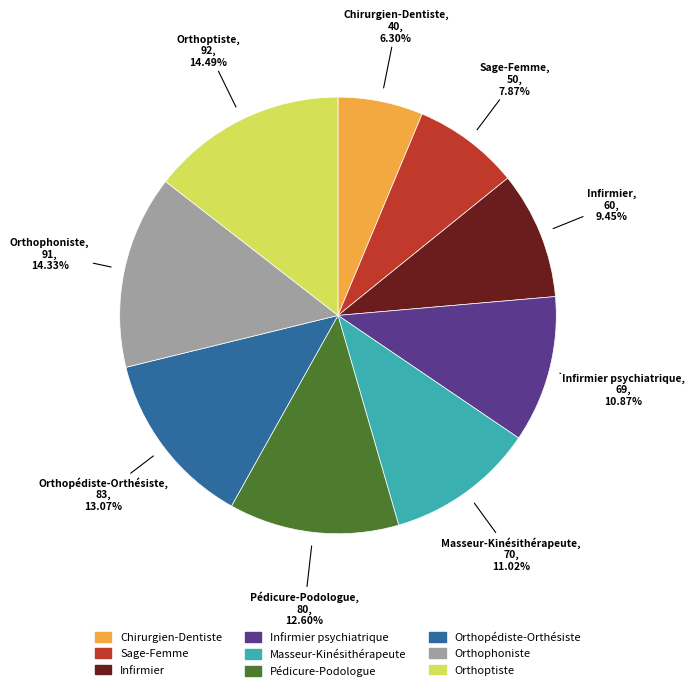

Rank the categories by value from lowest to highest.

Chirurgien-Dentiste, Sage-Femme, Infirmier, Infirmier psychiatrique, Masseur-Kinésithérapeute, Pédicure-Podologue, Orthopédiste-Orthésiste, Orthophoniste, Orthoptiste